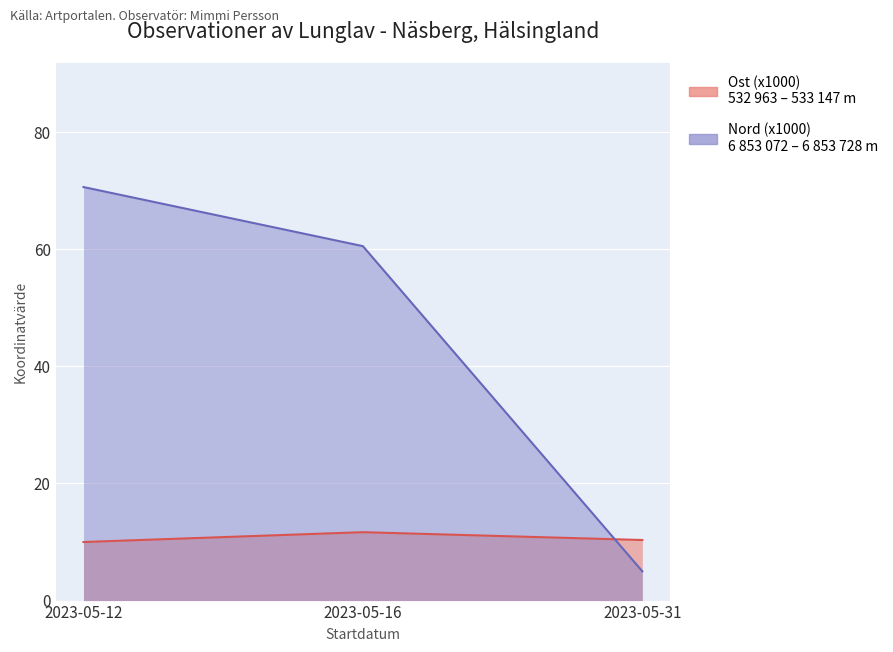

The Nord (x1000) series shows 1.1 at 2023-05-31. True or false?

False